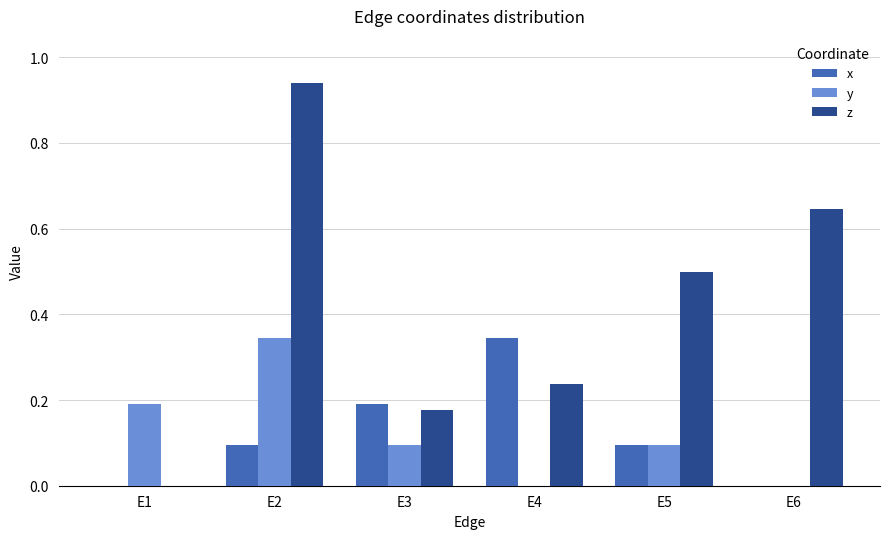

What is the total value across all series at E3?

0.5